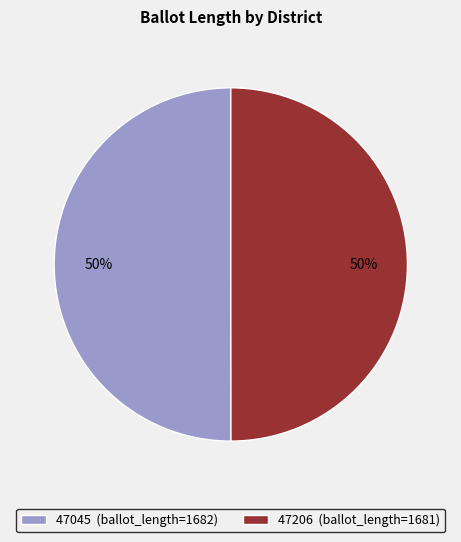

Do 47206 (ballot_length=1681) and 47045 (ballot_length=1682) together represent more than half of the pie?

Yes